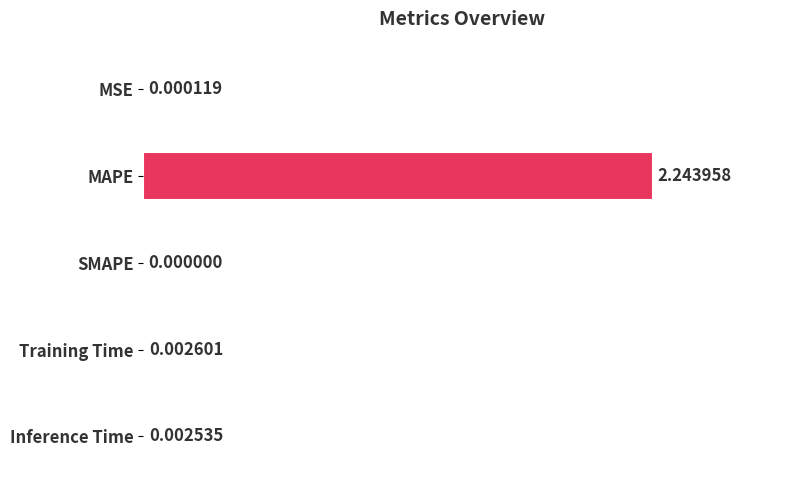

Which label corresponds to the largest value in the chart?

MAPE